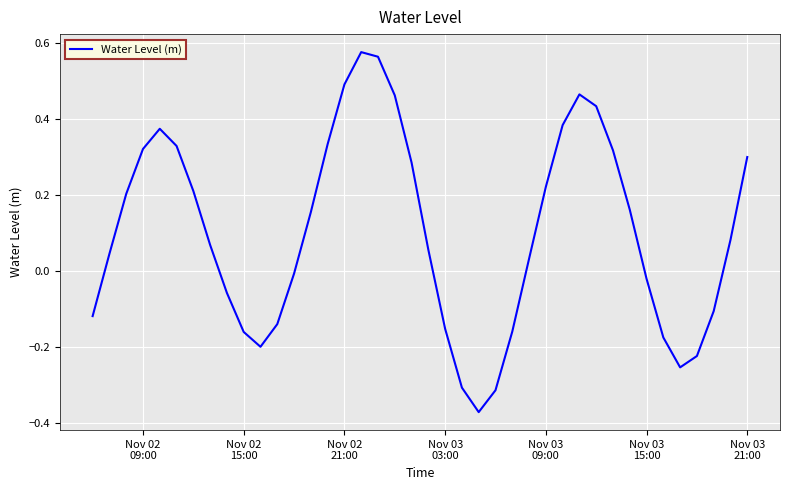

What is the difference between the maximum and minimum values?

0.9